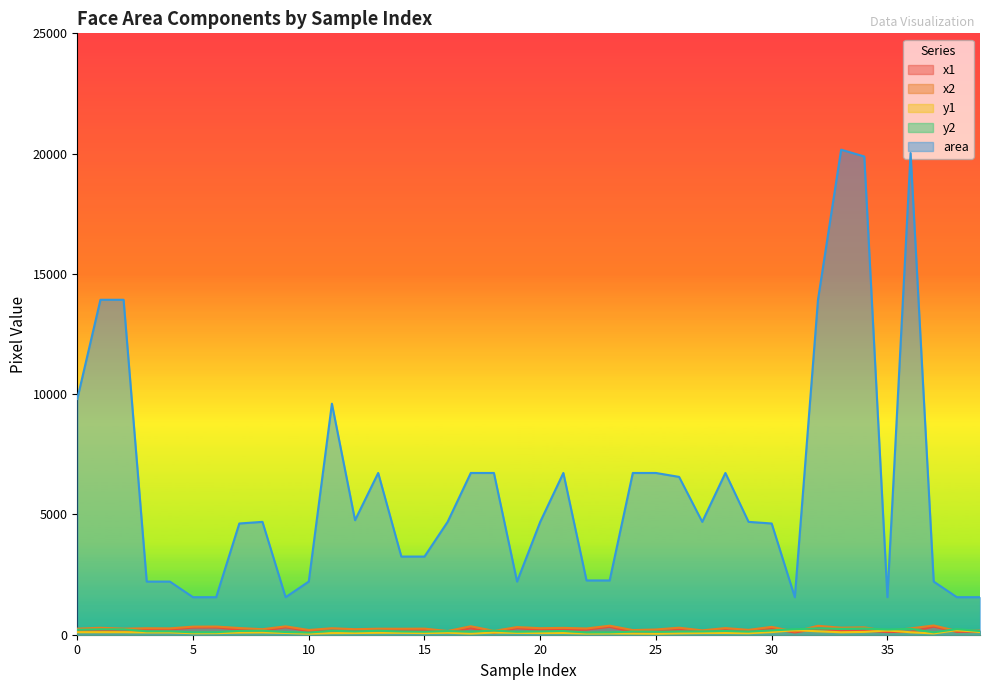

Reading left to right, extract all data points from this chart.

x1: 0=152	1=170	2=134	3=222	4=217	5=297	6=301	7=210	8=161	9=309	10=150	11=172	12=161	13=169	14=192	15=197	16=85	17=269	18=78	19=270	20=203	21=202	22=212	23=327	24=111	25=136	26=211	27=113	28=194	29=134	30=258	31=93	32=253	33=150	34=165	35=113	36=122	37=337	38=117	39=133
x2: 0=251	1=288	2=252	3=269	4=264	5=336	6=340	7=278	8=230	9=348	10=197	11=270	12=230	13=251	14=249	15=254	16=154	17=351	18=160	19=317	20=271	21=284	22=260	23=375	24=193	25=218	26=292	27=181	28=276	29=202	30=326	31=132	32=371	33=292	34=306	35=152	36=263	37=384	38=156	39=172
y1: 0=105	1=106	2=106	3=96	4=96	5=61	6=65	7=90	8=97	9=73	10=43	11=66	12=69	13=81	14=79	15=68	16=83	17=48	18=90	19=77	20=69	21=73	22=48	23=53	24=48	25=40	26=57	27=69	28=73	29=62	30=111	31=189	32=142	33=102	34=117	35=177	36=102	37=53	38=193	39=113
y2: 0=204	1=224	2=224	3=143	4=143	5=101	6=105	7=158	8=165	9=113	10=90	11=164	12=138	13=163	14=136	15=125	16=151	17=130	18=172	19=124	20=138	21=155	22=95	23=100	24=130	25=122	26=138	27=138	28=155	29=131	30=179	31=229	32=260	33=244	34=258	35=217	36=244	37=100	38=233	39=153
area: 0=9801	1=13924	2=13924	3=2209	4=2209	5=1560	6=1560	7=4624	8=4692	9=1560	10=2209	11=9604	12=4761	13=6724	14=3249	15=3249	16=4692	17=6724	18=6724	19=2209	20=4692	21=6724	22=2256	23=2256	24=6724	25=6724	26=6561	27=4692	28=6724	29=4692	30=4624	31=1560	32=13924	33=20164	34=19881	35=1560	36=20022	37=2209	38=1560	39=1560